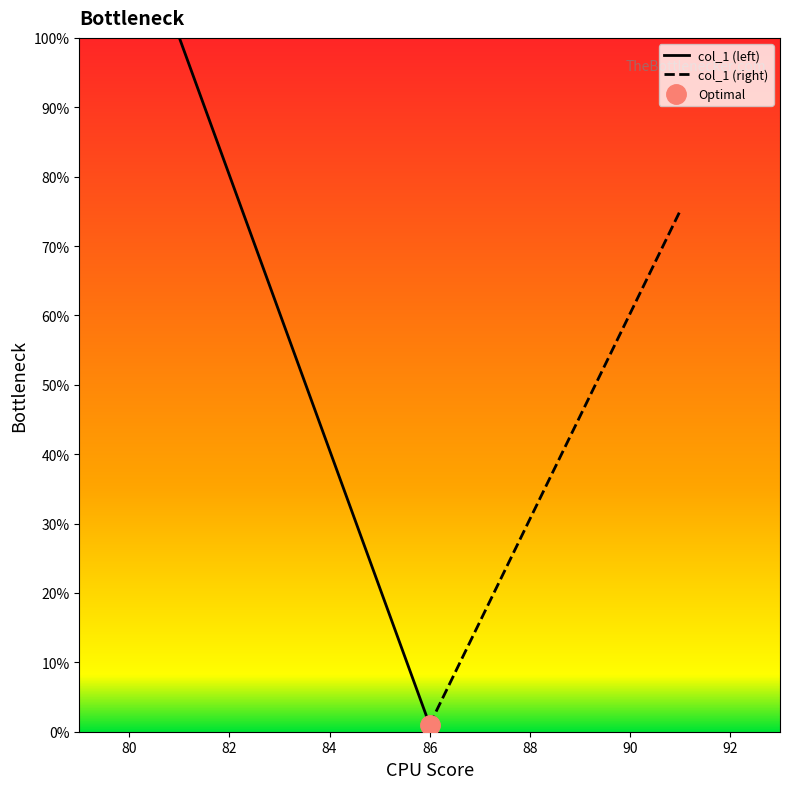

The value of col_1 (left) at 82 is 80.2. True or false?

True